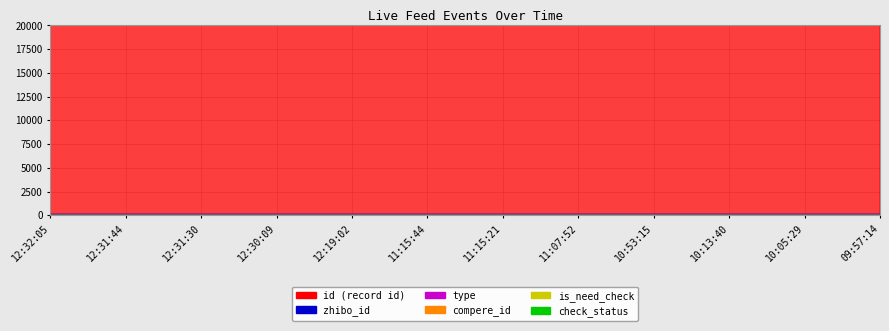

Rank the categories by compere_id value from highest to lowest.

12:32:05, 12:31:44, 12:31:30, 12:30:09, 12:19:02, 11:15:44, 11:15:21, 11:07:52, 10:53:15, 10:13:40, 10:05:29, 09:57:14